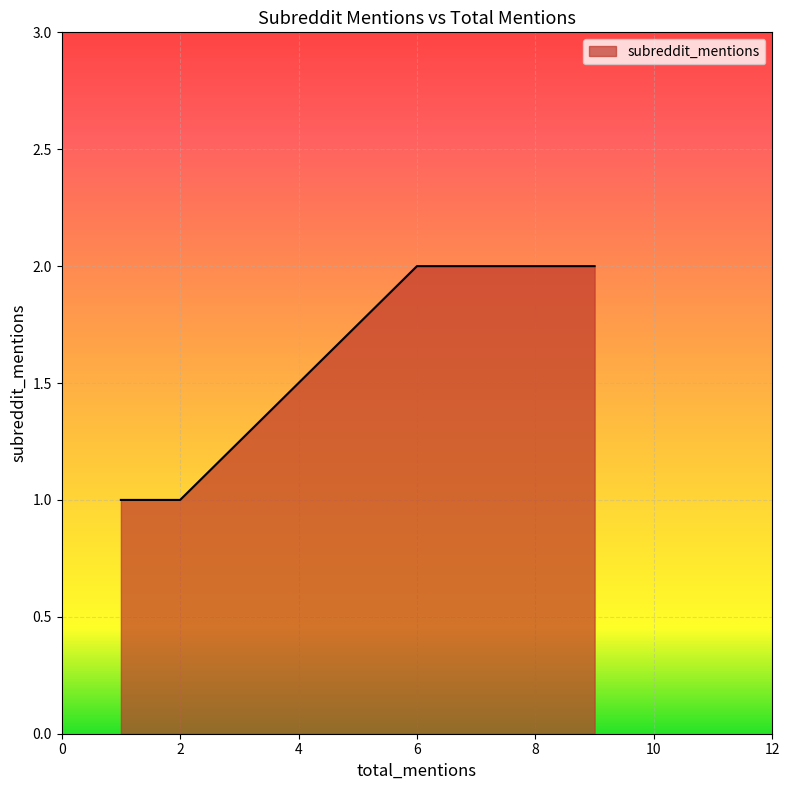

The value at 1 is 1. True or false?

True